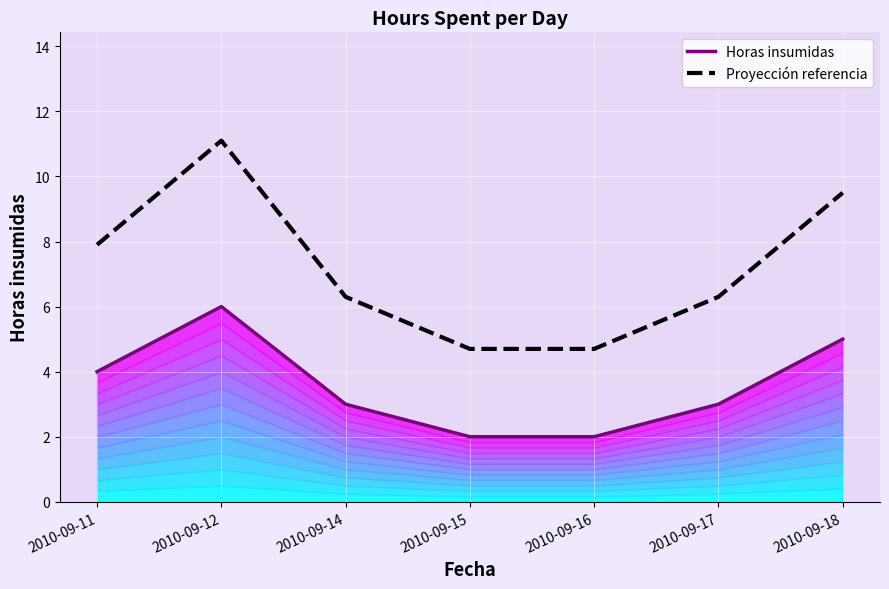

Rank the categories by Proyección referencia value from highest to lowest.

2010-09-12, 2010-09-18, 2010-09-11, 2010-09-14, 2010-09-17, 2010-09-15, 2010-09-16